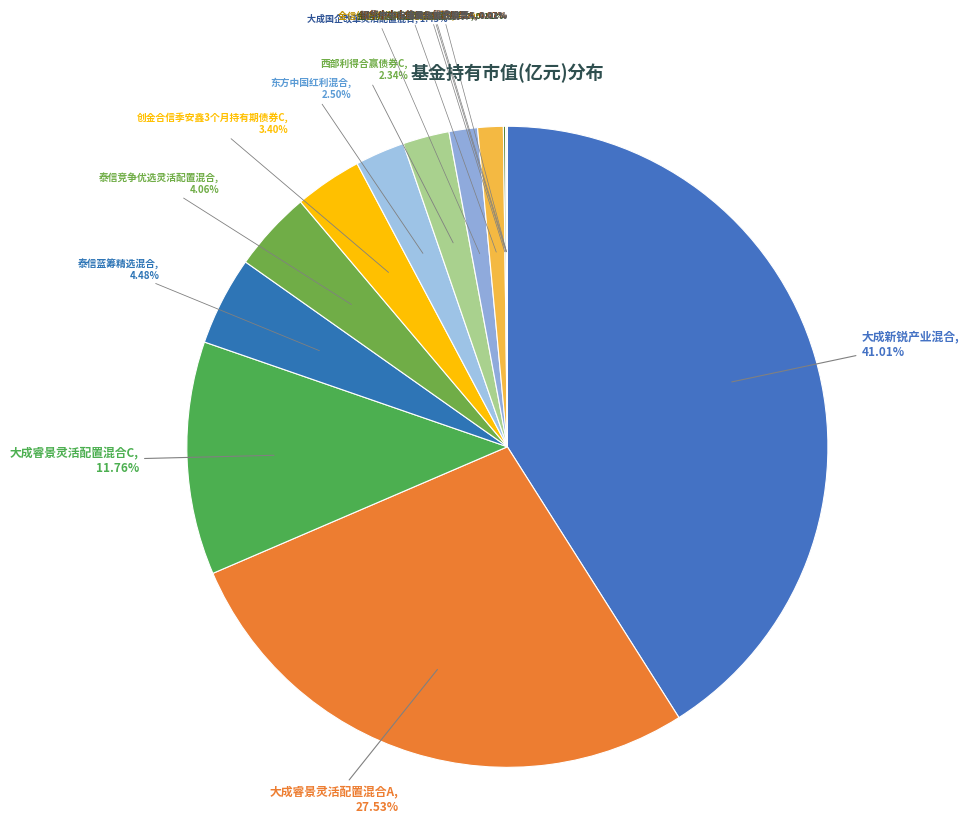

Do 西部利得合赢债券C, 2.34% and 大成睿景灵活配置混合A, 27.53% together represent more than half of the pie?

No